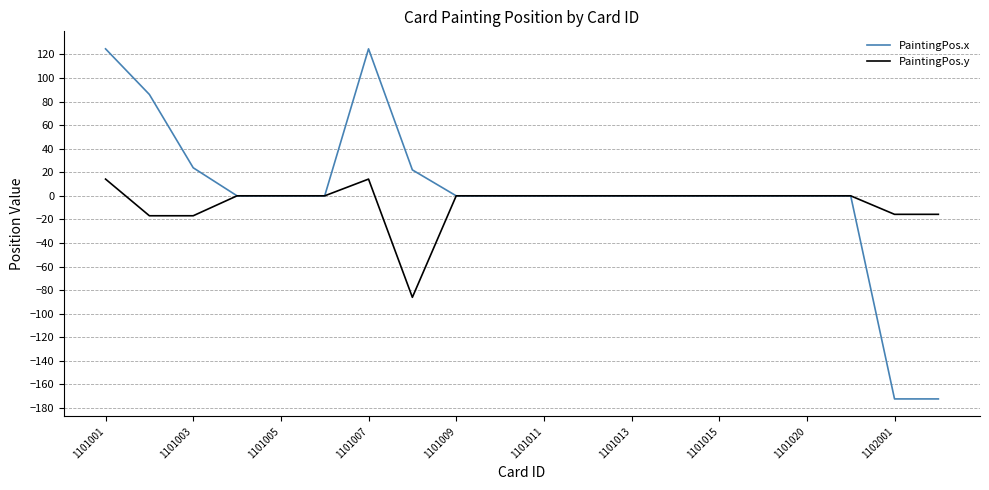

List the series in order of their peak value, lowest first.

PaintingPos.y, PaintingPos.x